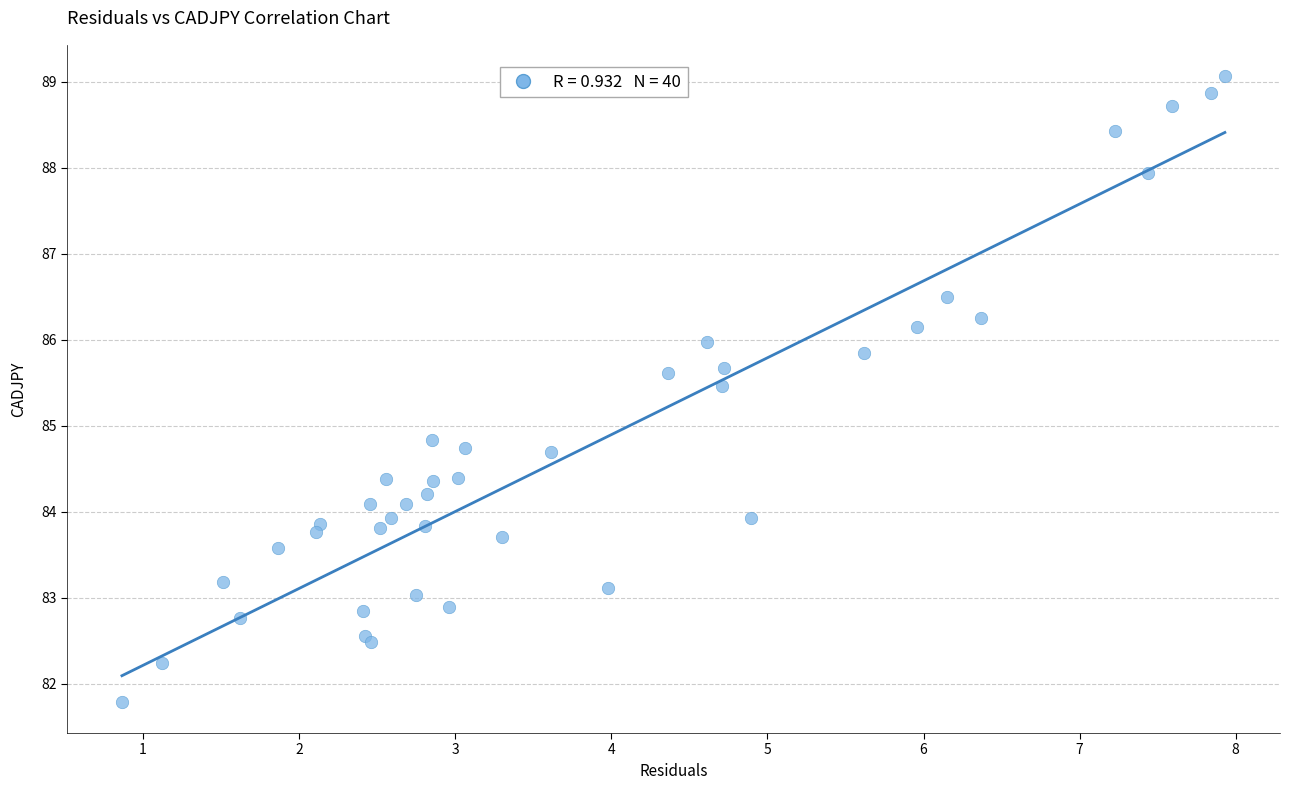

What Y value in the scatter plot is closest to 85?

84.8